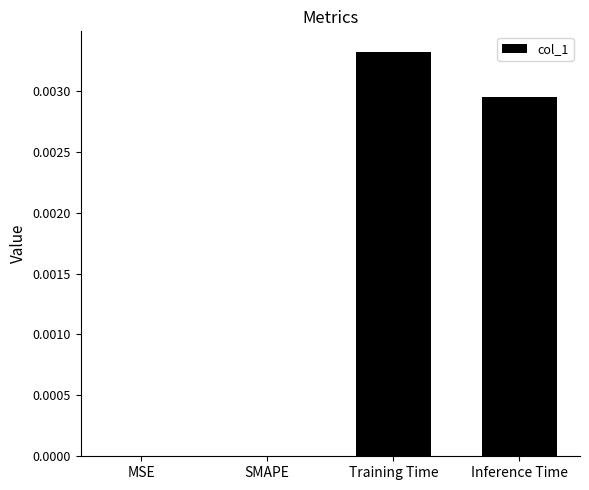

At which category does the chart reach its peak across all series?

Training Time